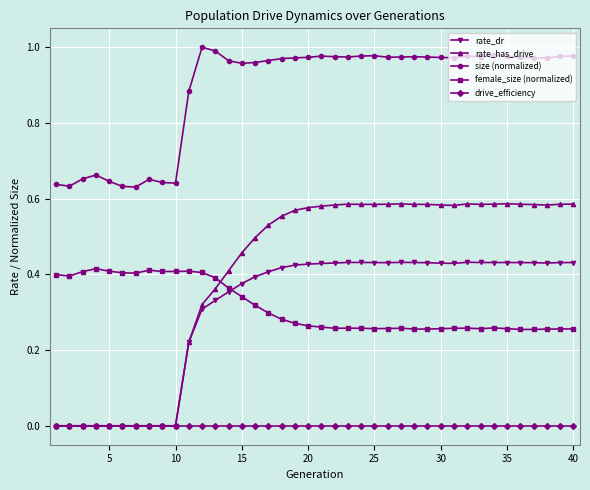

True or false: size (normalized) and rate_dr intersect in this chart.

False